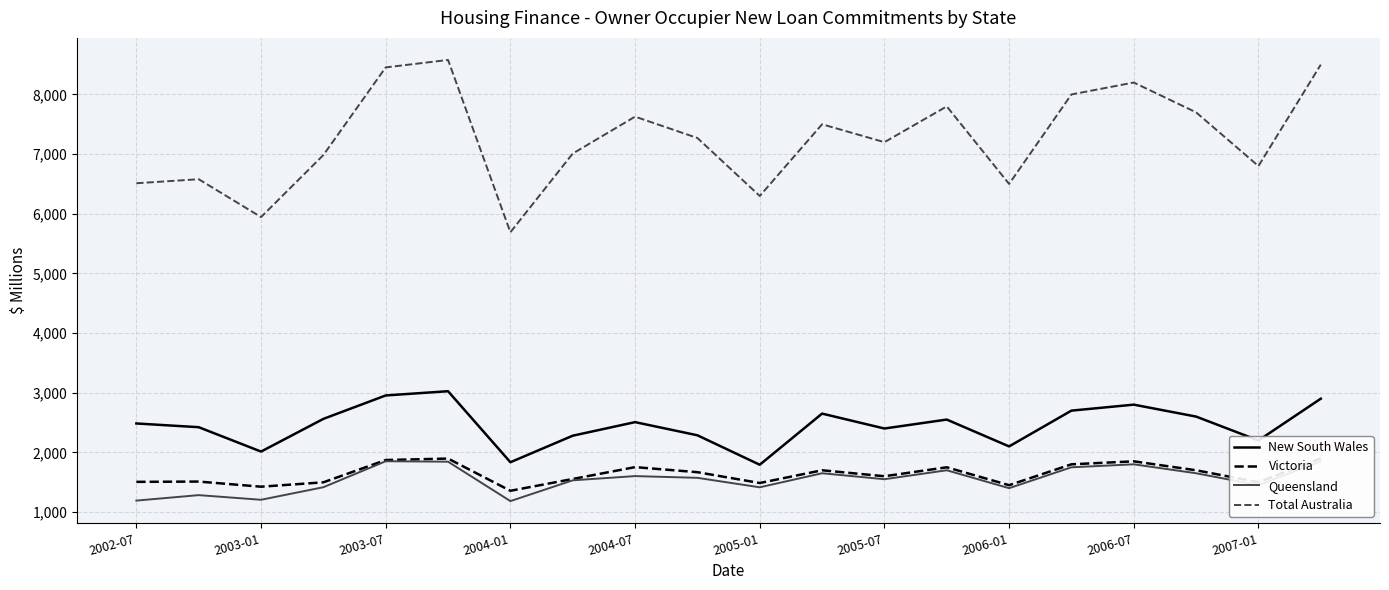

How many lines are shown in the chart?

4